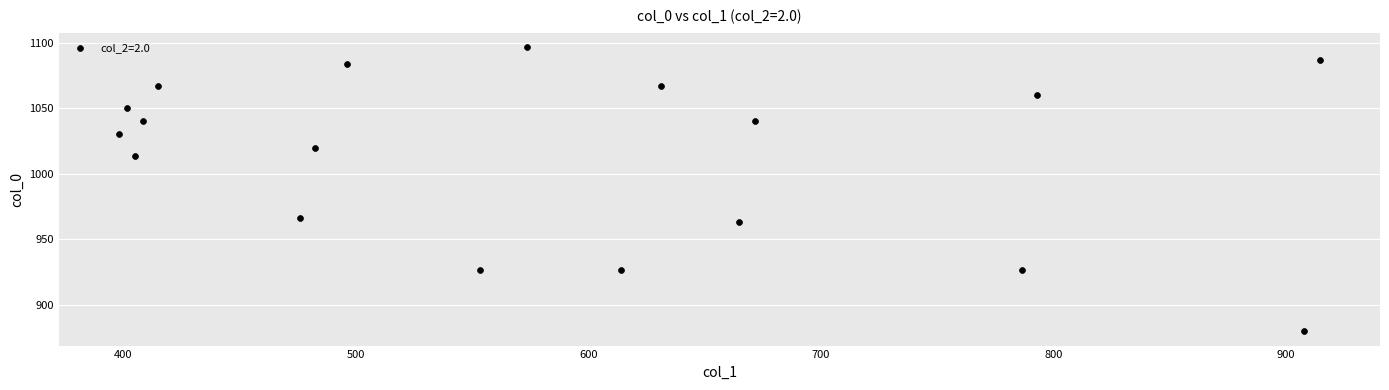

What Y value in the scatter plot is closest to 988?

966.7